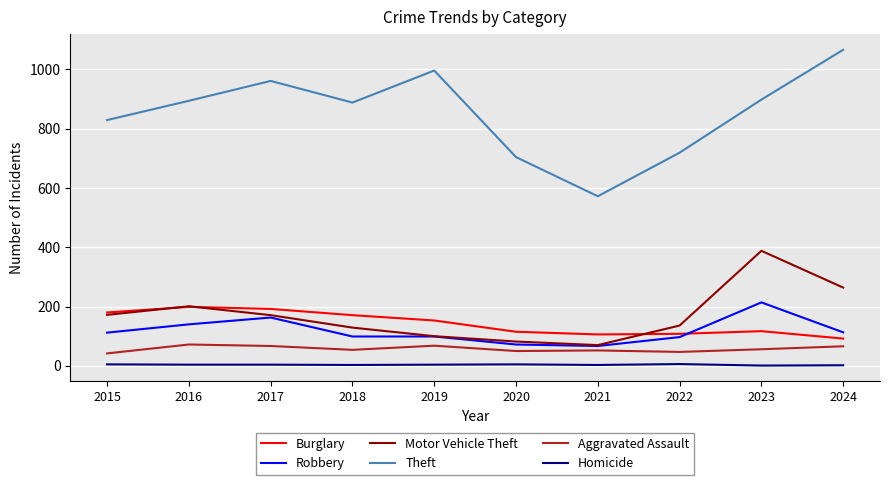

At which category does the chart reach its peak across all series?

2024